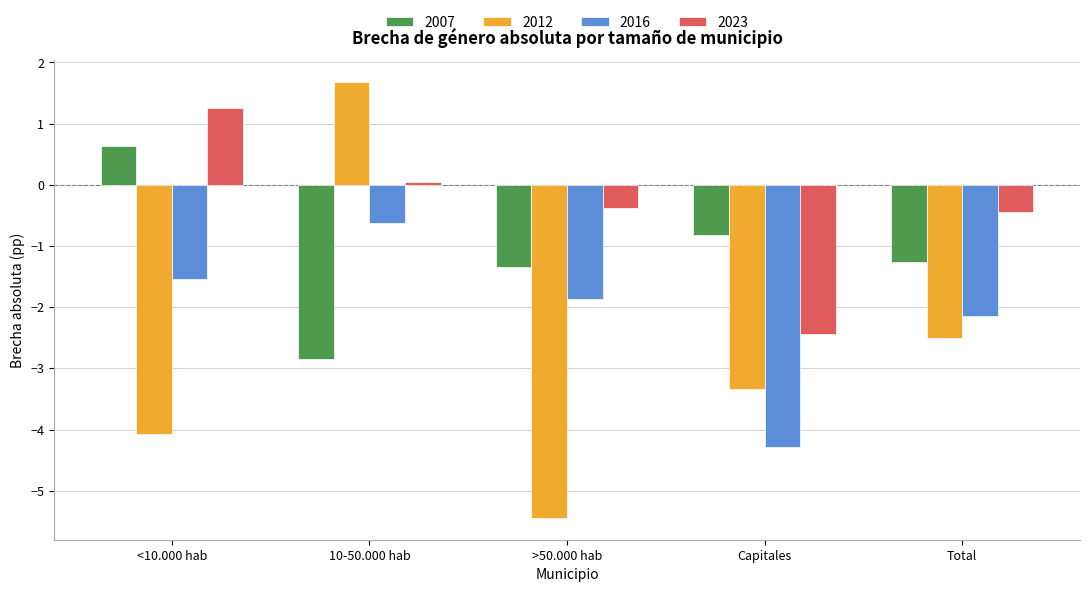

At which category does the chart reach its peak across all series?

10-50.000 hab